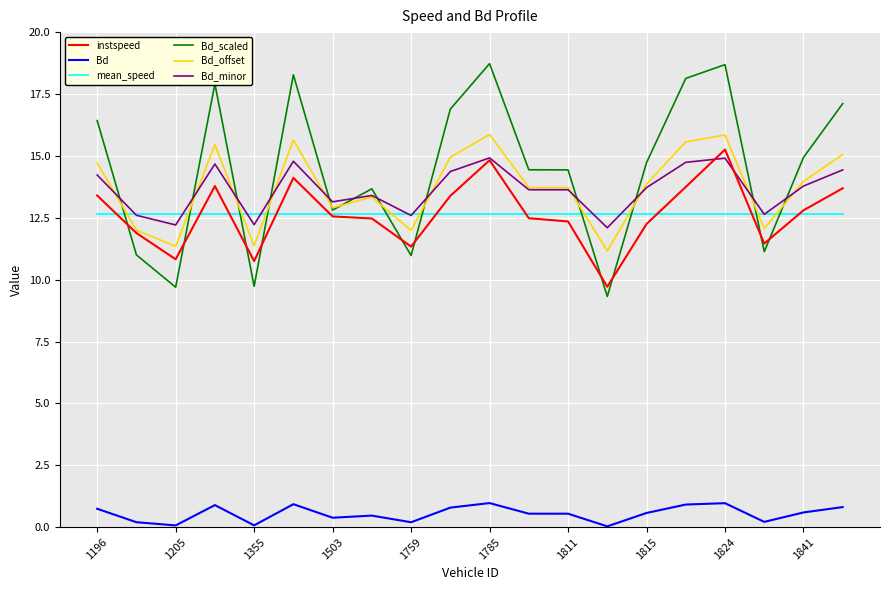

What is the minimum value for mean_speed?

12.7